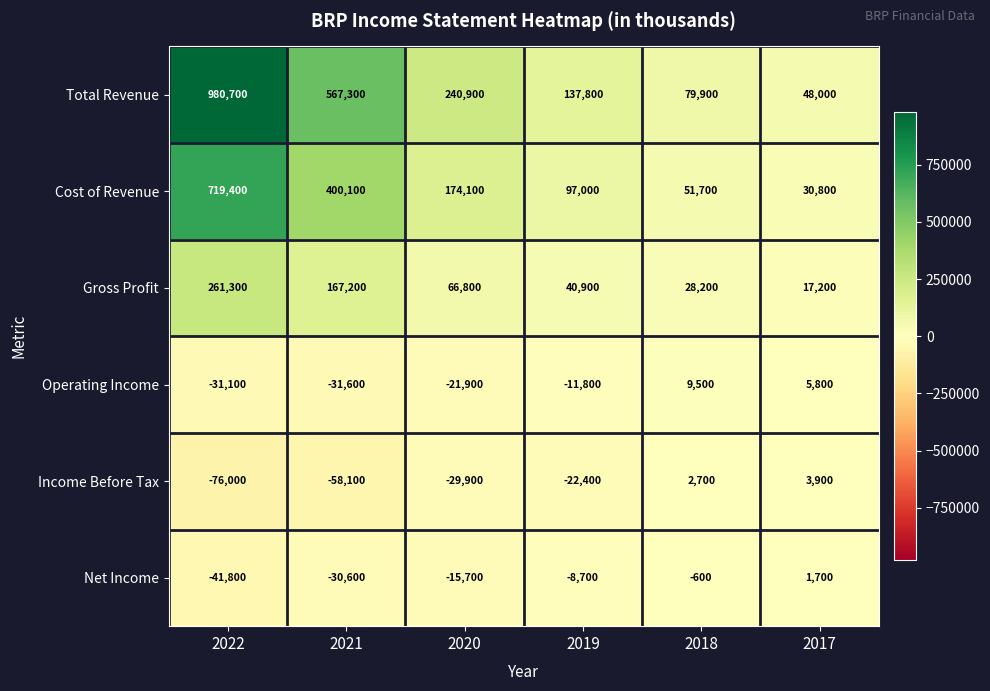

What is the spread (max minus min) of values at 2021?

625400